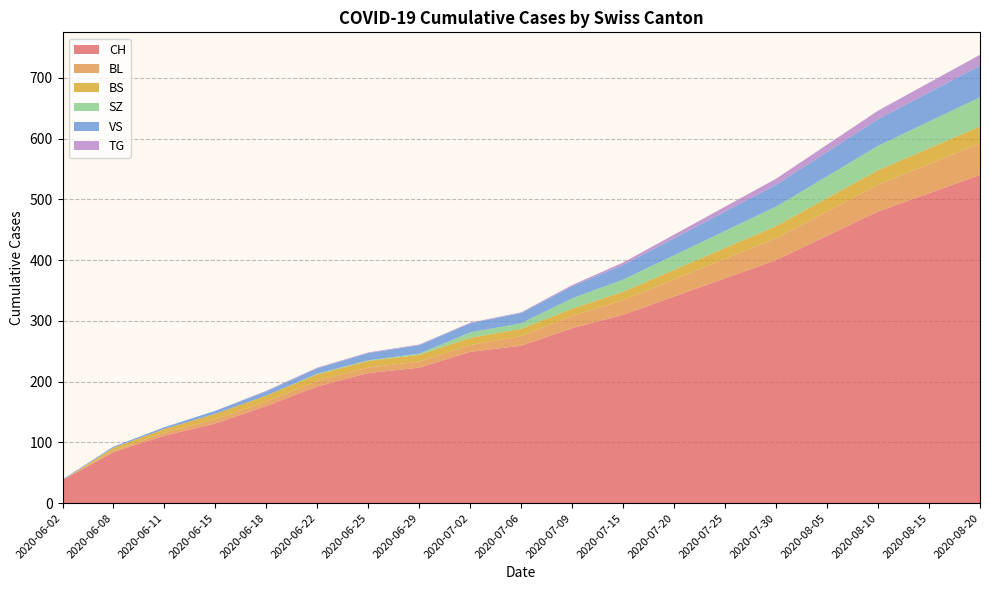

Reading left to right, transcribe all the data shown in this chart.

CH: 2020-06-02=38	2020-06-08=84	2020-06-11=111	2020-06-15=131	2020-06-18=160	2020-06-22=192	2020-06-25=214	2020-06-29=223	2020-07-02=249	2020-07-06=259	2020-07-09=288	2020-07-15=310	2020-07-20=340	2020-07-25=370	2020-07-30=400	2020-08-05=440	2020-08-10=480	2020-08-15=510	2020-08-20=540
BL: 2020-06-02=0	2020-06-08=2	2020-06-11=5	2020-06-15=7	2020-06-18=7	2020-06-22=9	2020-06-25=9	2020-06-29=10	2020-07-02=11	2020-07-06=16	2020-07-09=20	2020-07-15=24	2020-07-20=28	2020-07-25=32	2020-07-30=36	2020-08-05=40	2020-08-10=44	2020-08-15=48	2020-08-20=52
BS: 2020-06-02=0	2020-06-08=5	2020-06-11=6	2020-06-15=9	2020-06-18=10	2020-06-22=11	2020-06-25=11	2020-06-29=11	2020-07-02=12	2020-07-06=12	2020-07-09=12	2020-07-15=14	2020-07-20=16	2020-07-25=18	2020-07-30=20	2020-08-05=22	2020-08-10=24	2020-08-15=26	2020-08-20=28
SZ: 2020-06-02=0	2020-06-08=0	2020-06-11=0	2020-06-15=0	2020-06-18=0	2020-06-22=1	2020-06-25=1	2020-06-29=2	2020-07-02=9	2020-07-06=9	2020-07-09=17	2020-07-15=20	2020-07-20=24	2020-07-25=28	2020-07-30=32	2020-08-05=36	2020-08-10=40	2020-08-15=44	2020-08-20=48
VS: 2020-06-02=1	2020-06-08=2	2020-06-11=3	2020-06-15=5	2020-06-18=7	2020-06-22=9	2020-06-25=12	2020-06-29=14	2020-07-02=15	2020-07-06=17	2020-07-09=20	2020-07-15=24	2020-07-20=28	2020-07-25=32	2020-07-30=36	2020-08-05=40	2020-08-10=44	2020-08-15=48	2020-08-20=52
TG: 2020-06-02=0	2020-06-08=0	2020-06-11=0	2020-06-15=0	2020-06-18=1	2020-06-22=1	2020-06-25=1	2020-06-29=1	2020-07-02=1	2020-07-06=1	2020-07-09=2	2020-07-15=4	2020-07-20=6	2020-07-25=8	2020-07-30=10	2020-08-05=12	2020-08-10=14	2020-08-15=16	2020-08-20=18